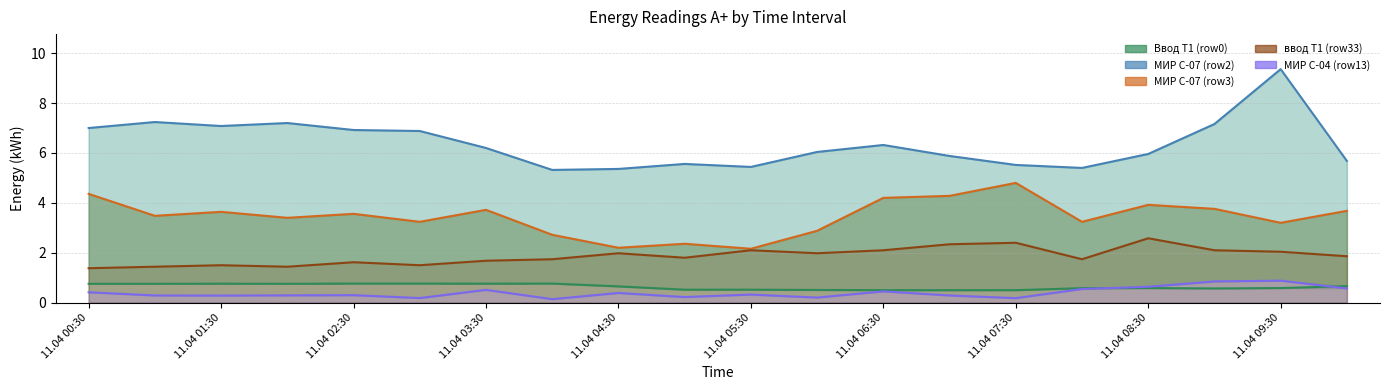

Reading left to right, extract all data points from this chart.

Ввод Т1 (row0): 0.8	0.8	0.8	0.8	0.8	0.8	0.8	0.8	0.7	0.5	0.5	0.5	0.5	0.5	0.5	0.6	0.6	0.6	0.6	0.7
МИР С-07 (row2): 7.0	7.2	7.1	7.2	6.9	6.9	6.2	5.3	5.4	5.6	5.4	6.0	6.3	5.9	5.5	5.4	6.0	7.2	9.4	5.7
МИР С-07 (row3): 4.4	3.5	3.6	3.4	3.6	3.2	3.7	2.7	2.2	2.4	2.2	2.9	4.2	4.3	4.8	3.2	3.9	3.8	3.2	3.7
ввод Т1 (row33): 1.4	1.4	1.5	1.4	1.6	1.5	1.7	1.7	2.0	1.8	2.1	2.0	2.1	2.3	2.4	1.7	2.6	2.1	2.0	1.9
МИР С-04 (row13): 0.4	0.3	0.3	0.3	0.3	0.2	0.5	0.1	0.4	0.2	0.3	0.2	0.5	0.3	0.2	0.5	0.6	0.9	0.9	0.6